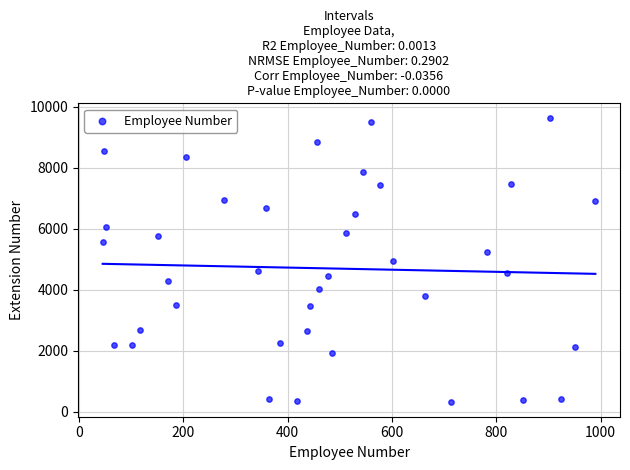

What is the range of X values (max minus min)?

945